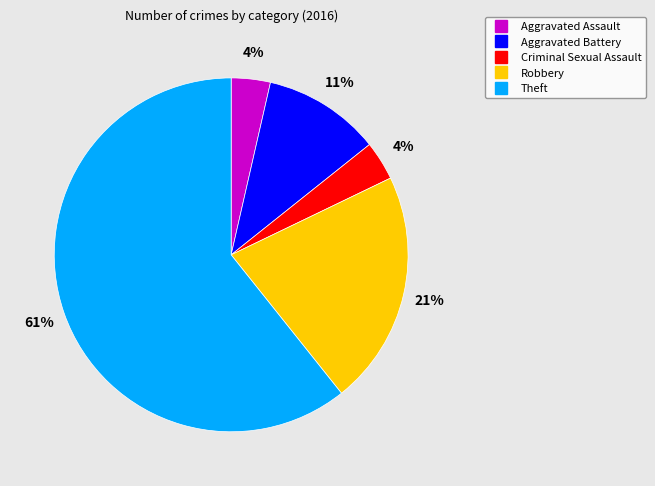

The Criminal Sexual Assault slice represents 4% of the pie. True or false?

True